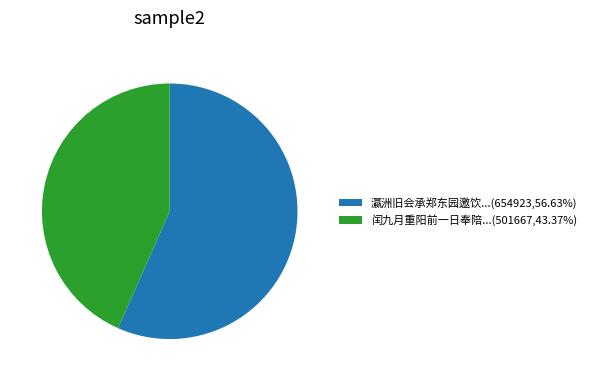

What is the ratio of the value at 瀛洲旧会承郑东园邀饮...(654923,56.63%) to the value at 闰九月重阳前一日奉陪...(501667,43.37%)?

1.3